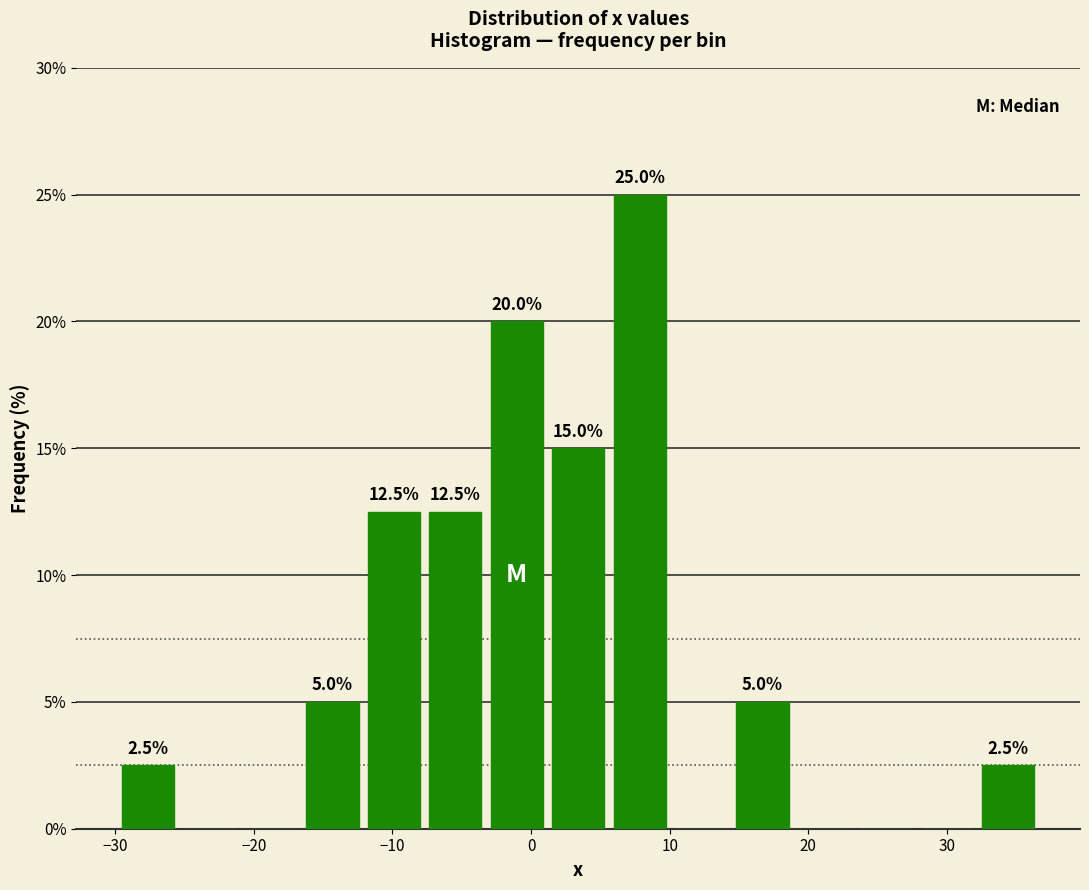

Over which range of the x-axis is the bar tallest?

6 to 10